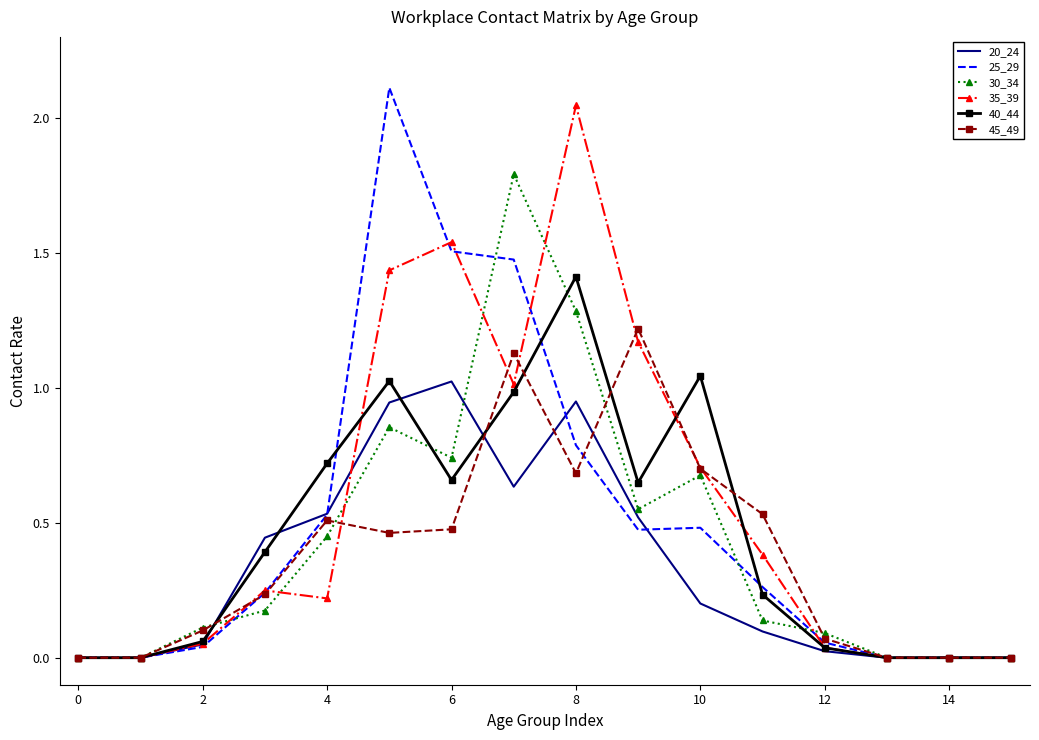

What are all the series names shown in the legend?

20_24, 25_29, 30_34, 35_39, 40_44, 45_49